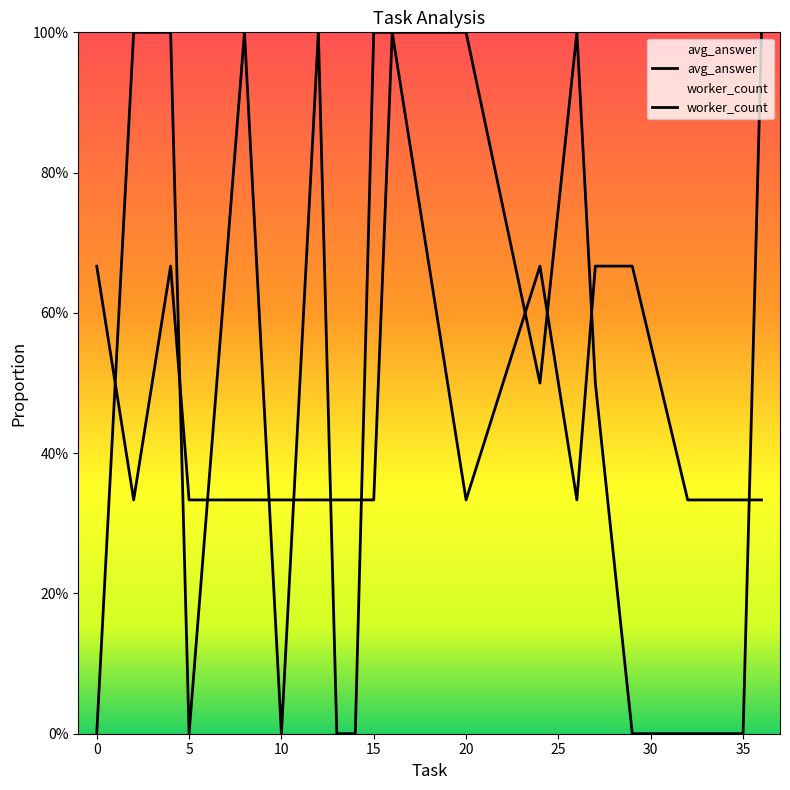

Is the value of worker_count at 5 greater than the value of avg_answer at 10?

Yes